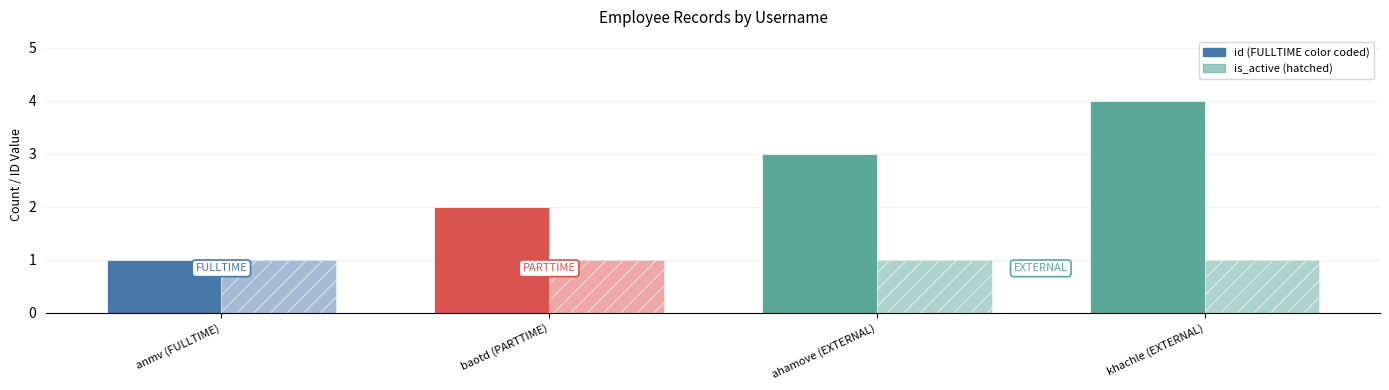

Reading left to right, extract all data points from this chart.

id: 1	2	3	4
is_active: 1	1	1	1